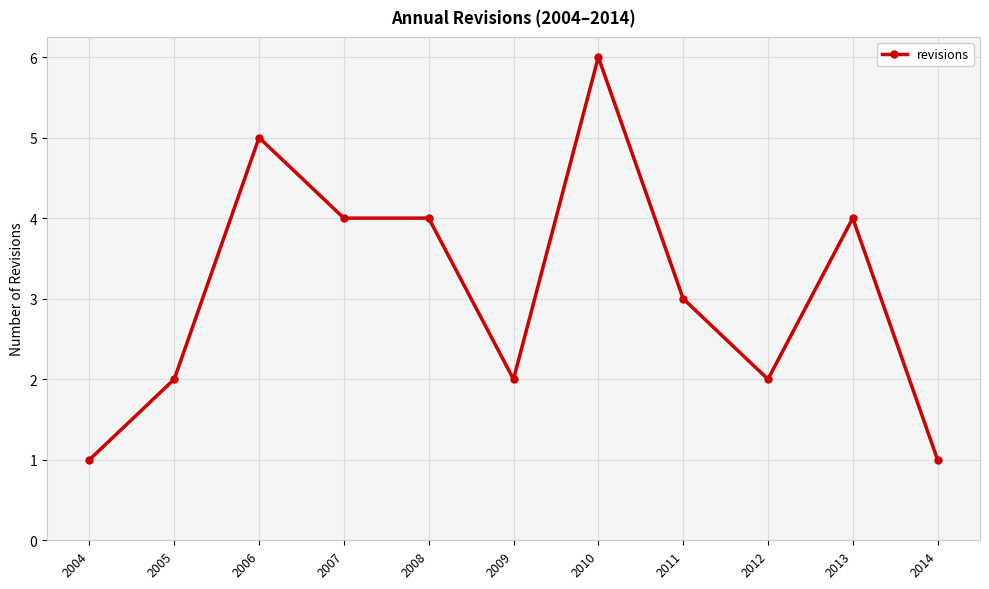

The value at 2011 is 1. True or false?

False